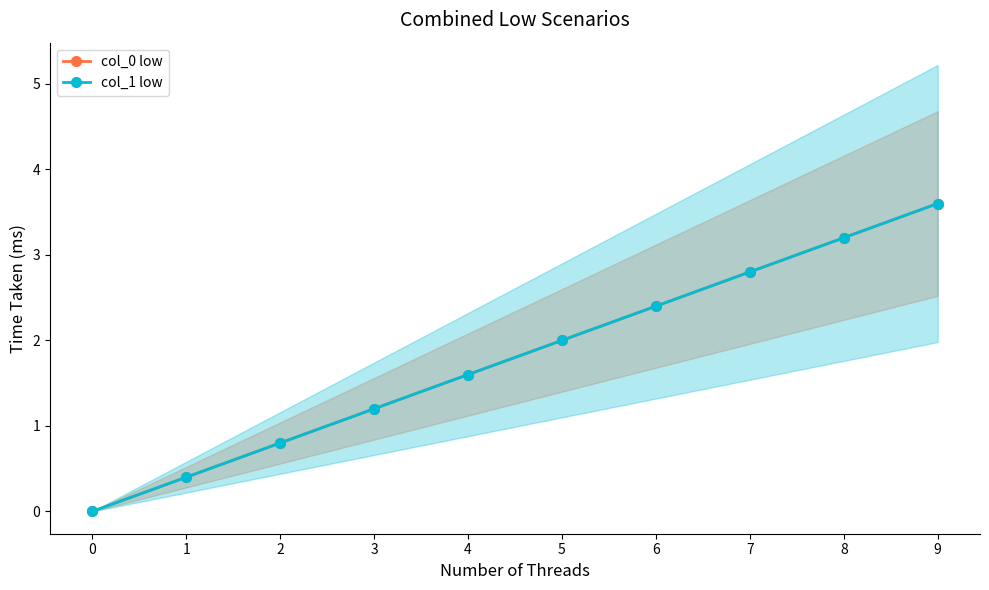

How many data points in col_0 low are less than 2?

5